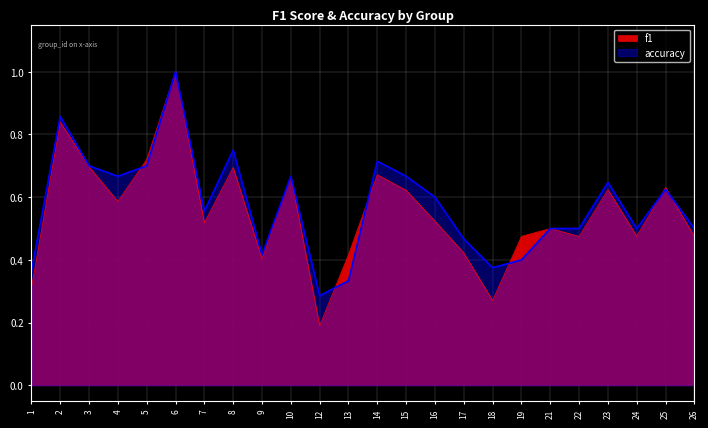

At how many categories does at least one series exceed 0?

24